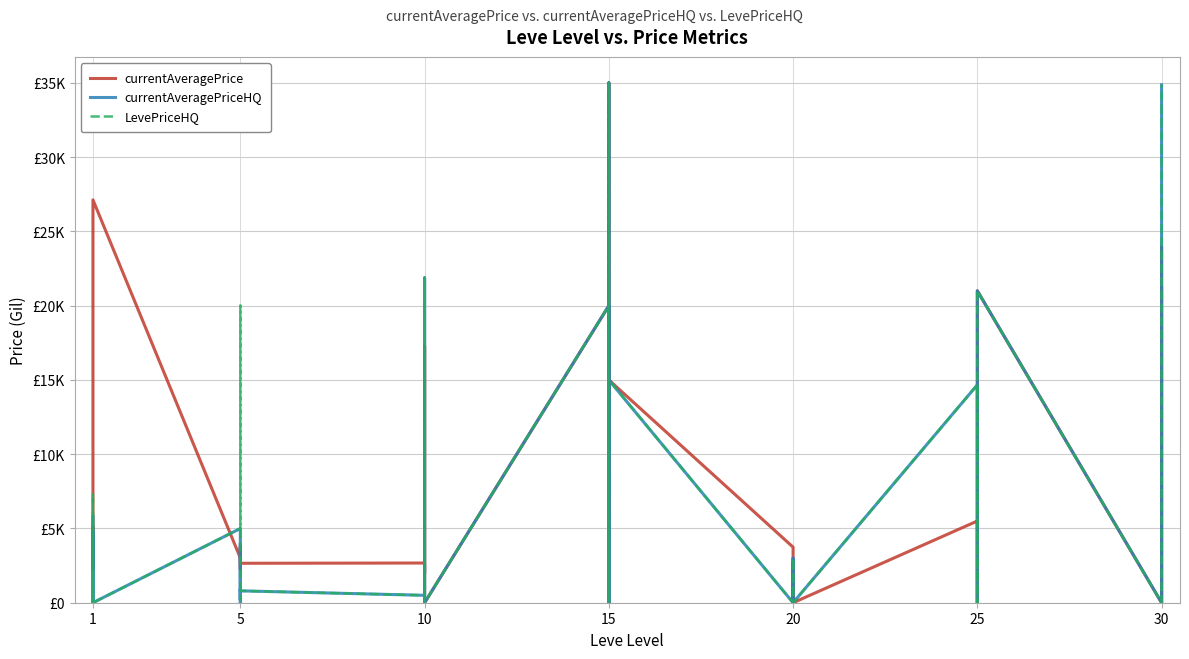

True or false: LevePriceHQ and currentAveragePriceHQ cross at least once.

False